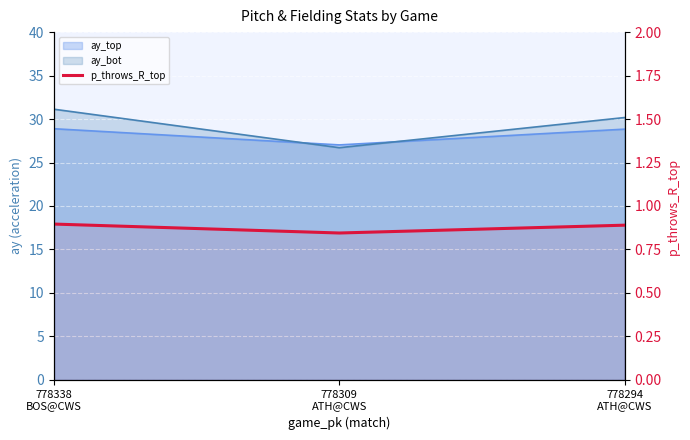

What is the sum of the values at 778338
BOS@CWS and 778309
ATH@CWS?

1.7